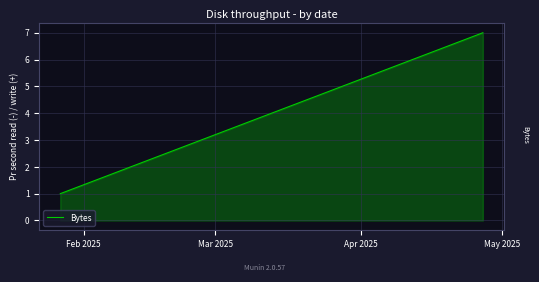

What is the difference between the maximum and minimum values?

6